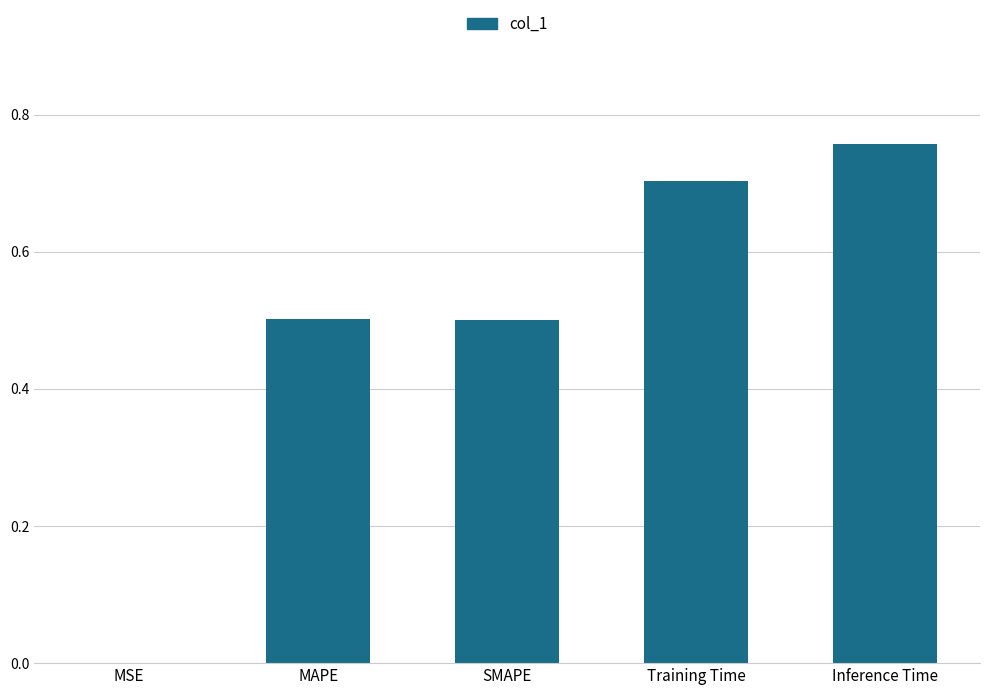

What is the sum of the values at MAPE and SMAPE?

1.0